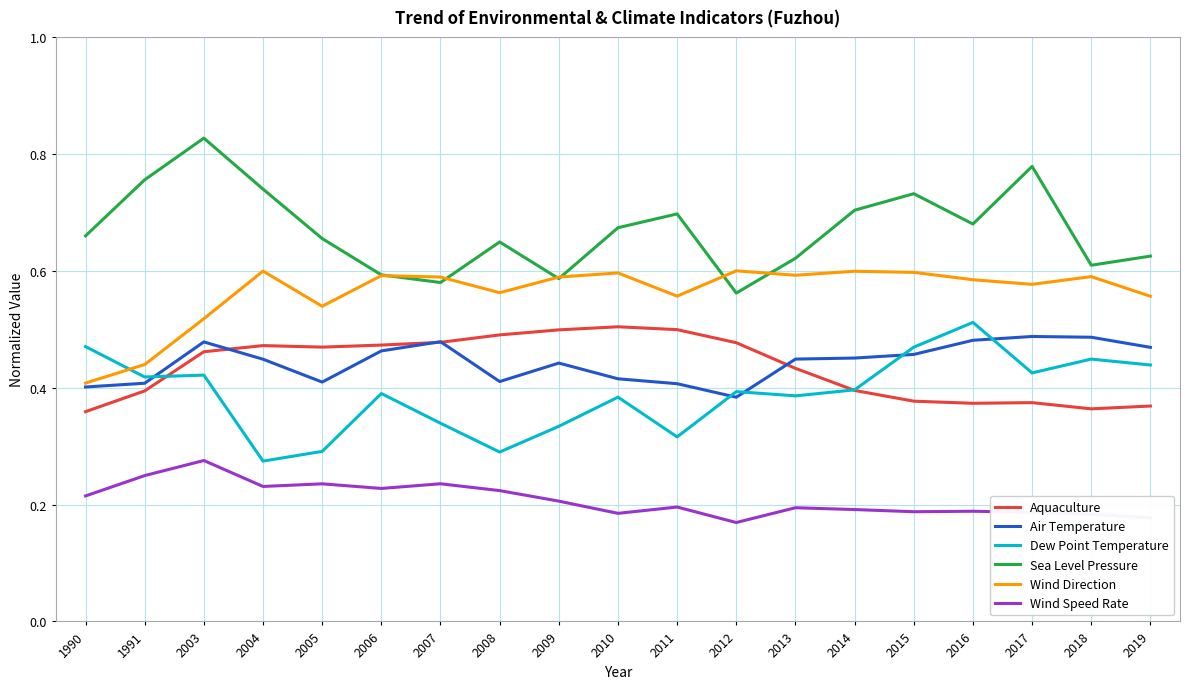

Which series ends up on top after the final intersection of Dew Point Temperature and Aquaculture?

Dew Point Temperature